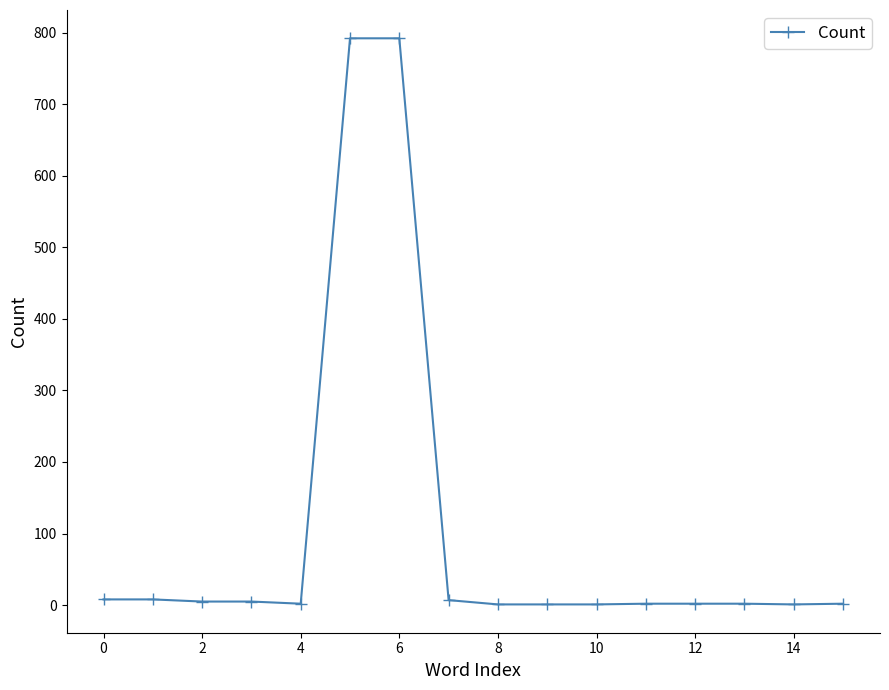

What is the greatest value displayed?

792